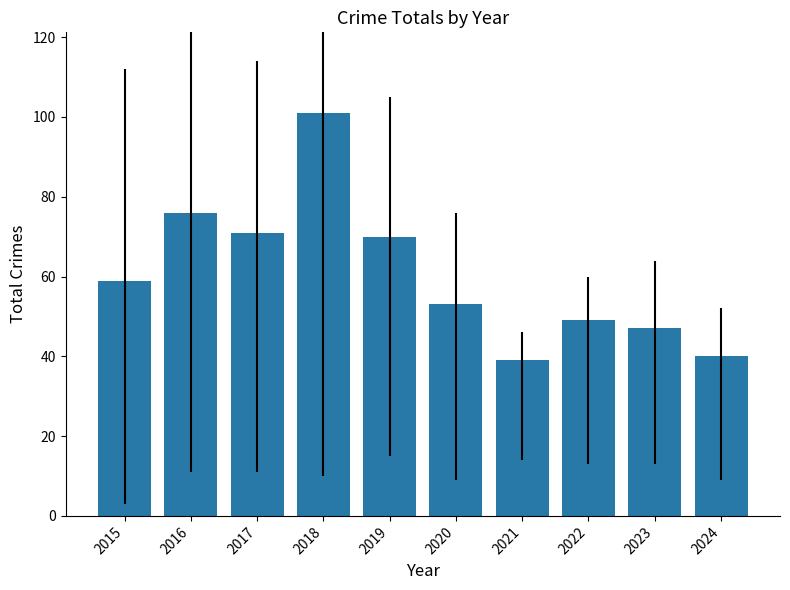

What is the minimum value shown in the chart?

39